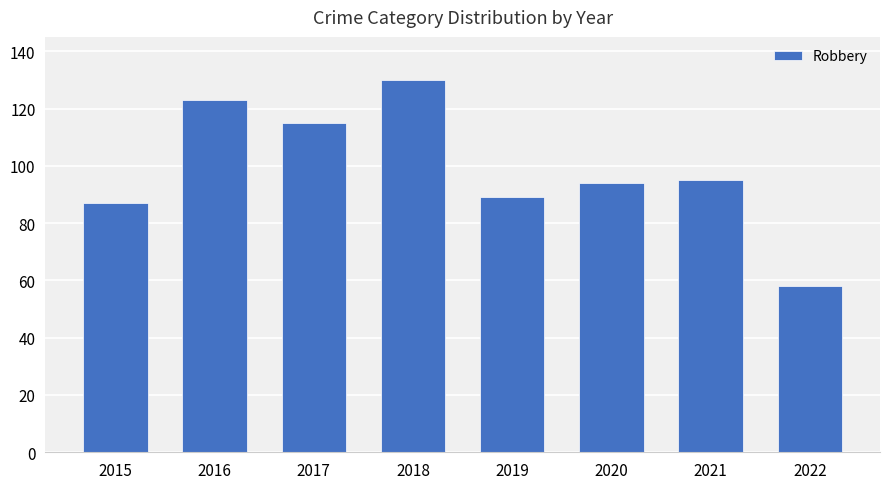

Reading right to left, extract all data points from this chart.

2022=58	2021=95	2020=94	2019=89	2018=130	2017=115	2016=123	2015=87